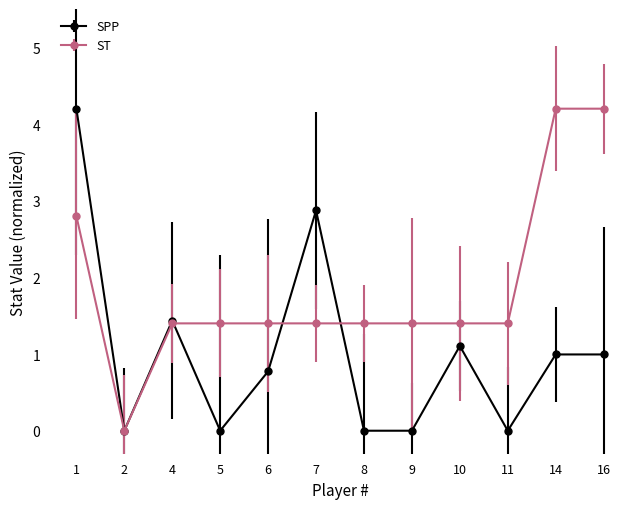

Which category has the lowest value across all series?

2